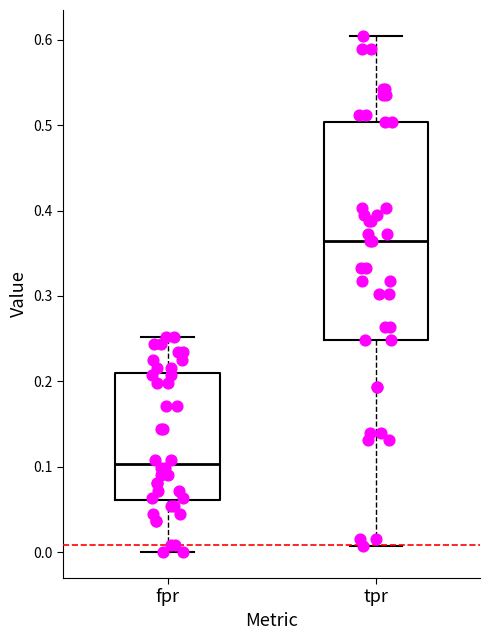

Which box's median line is the lowest?

fpr